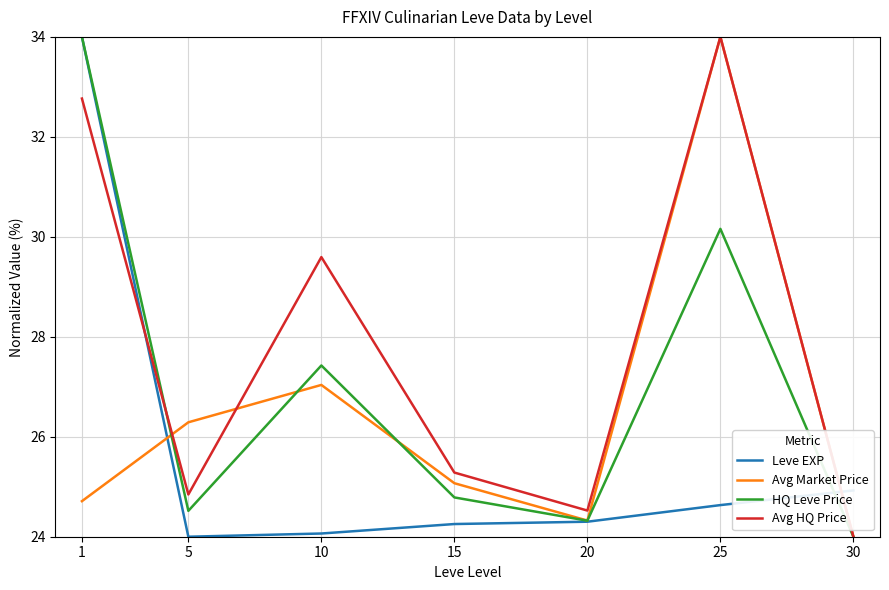

What is the average value of the HQ Leve Price series?

27.0